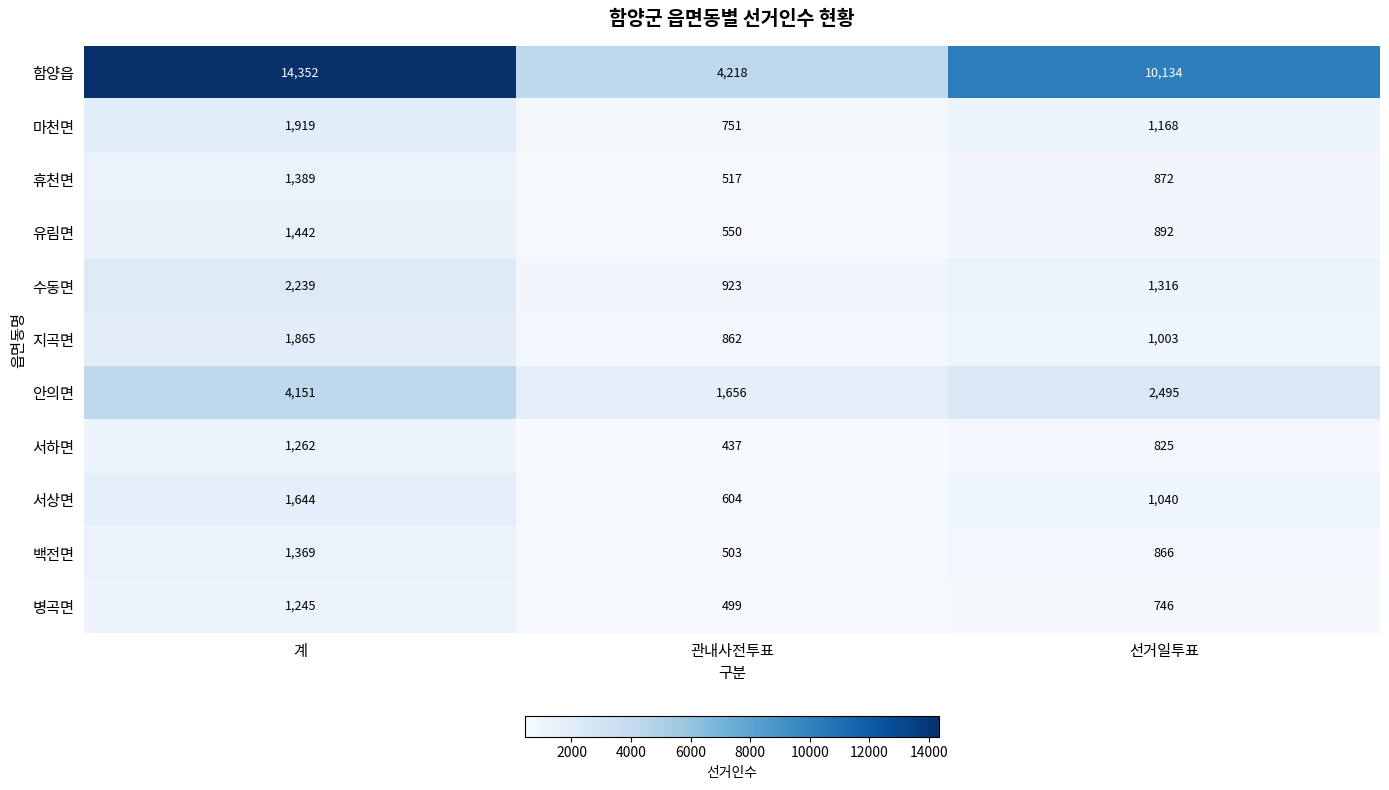

Which series has the widest spread of values?

함양읍